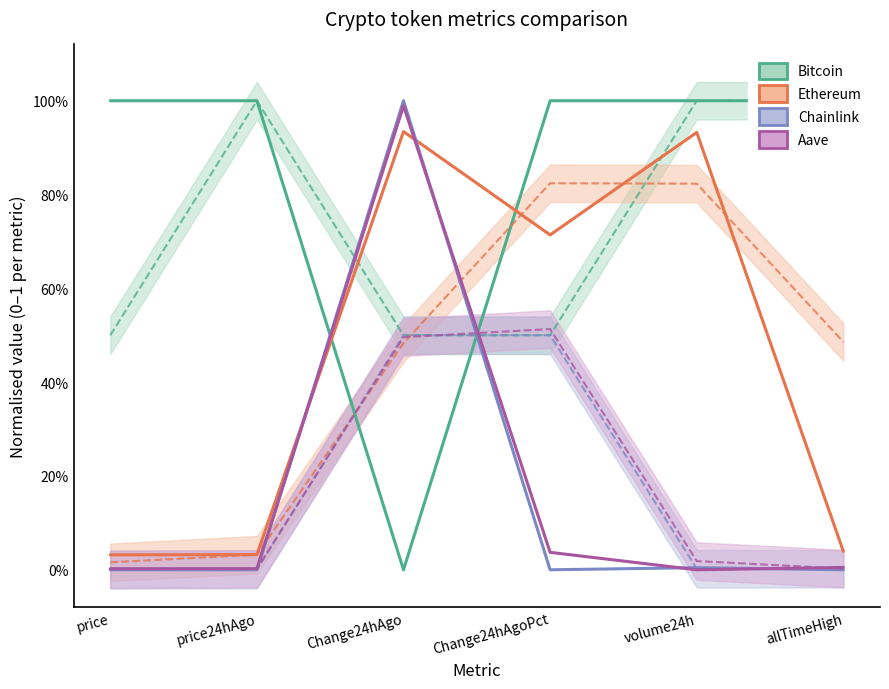

Reading left to right, transcribe all the data shown in this chart.

Bitcoin: price=1.0	price24hAgo=1.0	Change24hAgo=0.0	Change24hAgoPct=1.0	volume24h=1.0	allTimeHigh=1.0
Ethereum: price=0.0	price24hAgo=0.0	Change24hAgo=0.9	Change24hAgoPct=0.7	volume24h=0.9	allTimeHigh=0.0
Chainlink: price=0.0	price24hAgo=0.0	Change24hAgo=1.0	Change24hAgoPct=0.0	volume24h=0.0	allTimeHigh=0.0
Aave: price=0.0	price24hAgo=0.0	Change24hAgo=1.0	Change24hAgoPct=0.0	volume24h=0.0	allTimeHigh=0.0